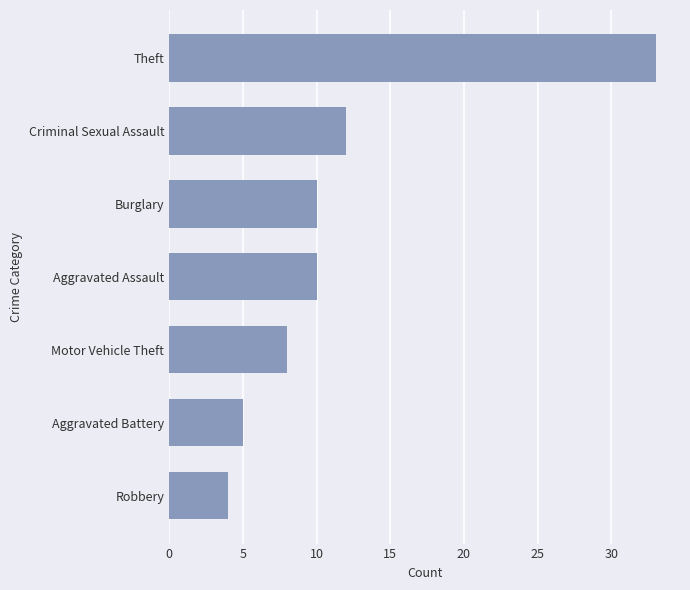

How many data points are less than 10?

3